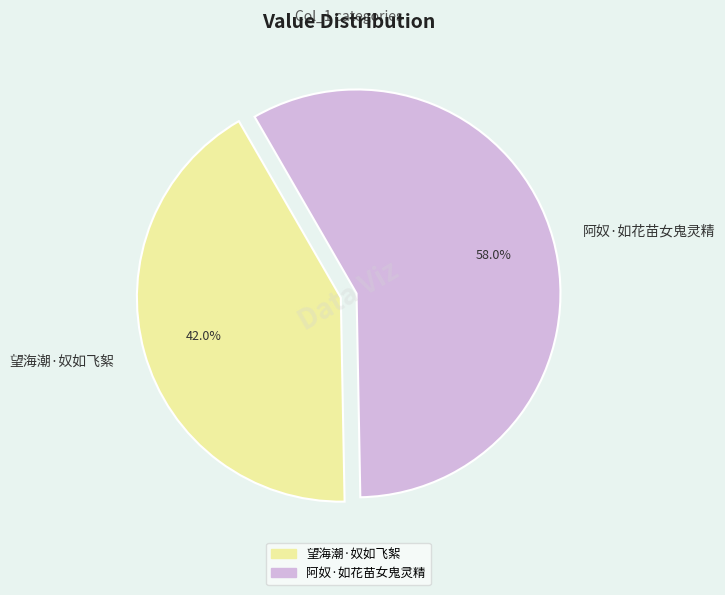

Do 望海潮·奴如飞絮 and 阿奴·如花苗女鬼灵精 together represent more than half of the pie?

Yes